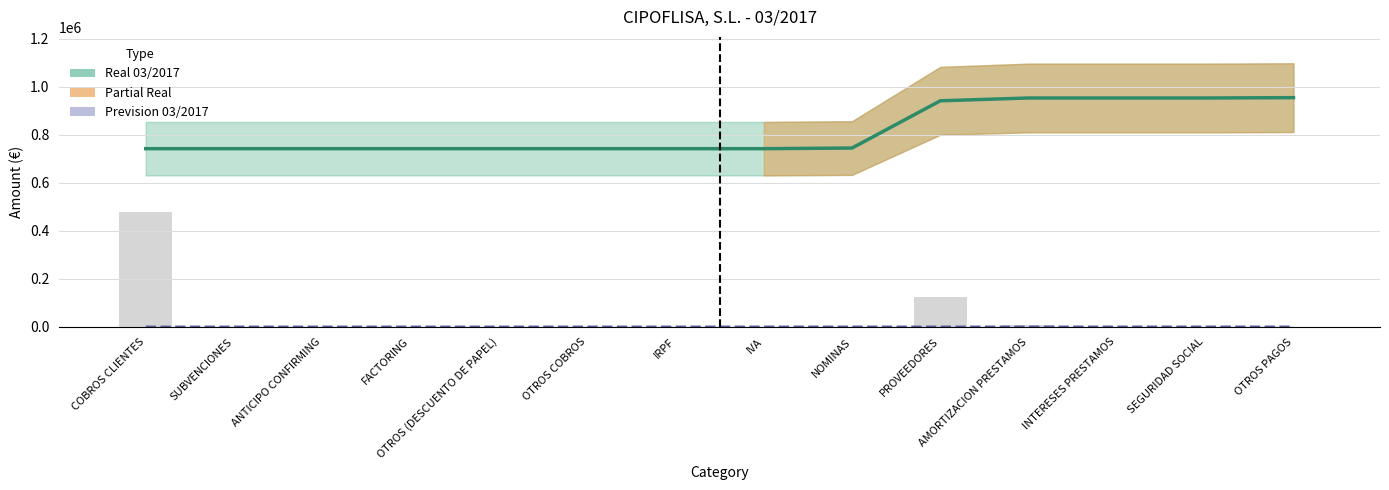

What is the difference between the highest and lowest values at IVA?

741702.7